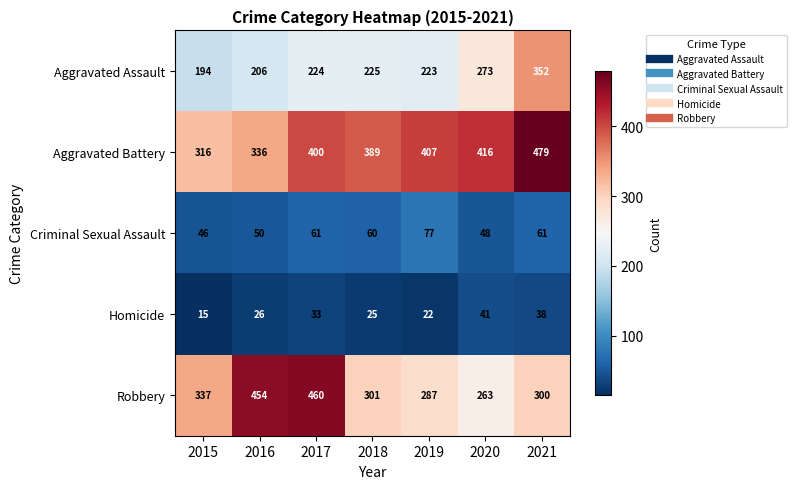

What is the difference between the second highest and second lowest values in the Aggravated Battery series?

80